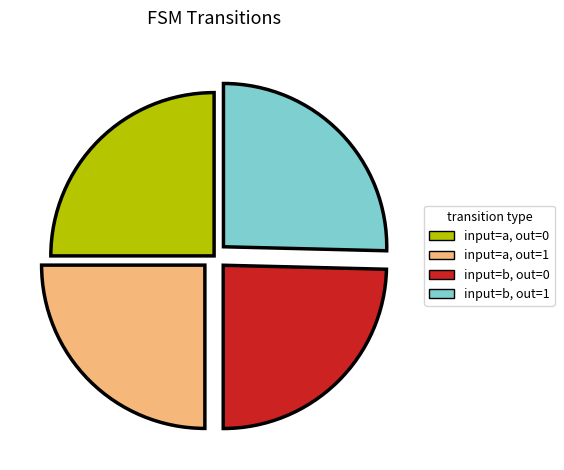

Is there a majority slice in this chart?

No